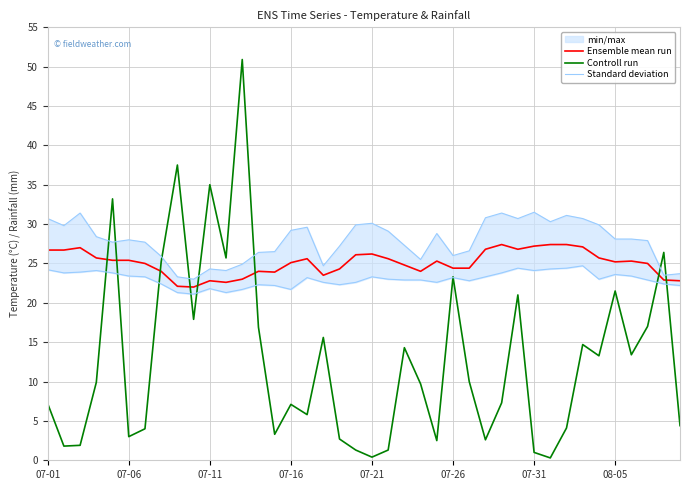

Is it true that Controll run equals 1.0 at 07-31?

True